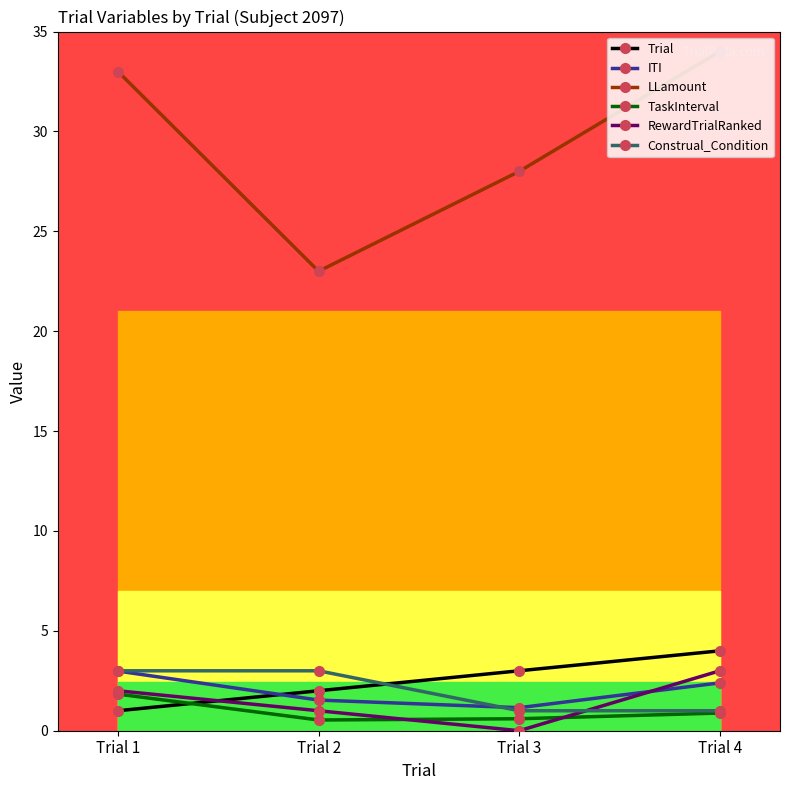

The Construal_Condition series shows 1.0 at Trial 4. True or false?

True